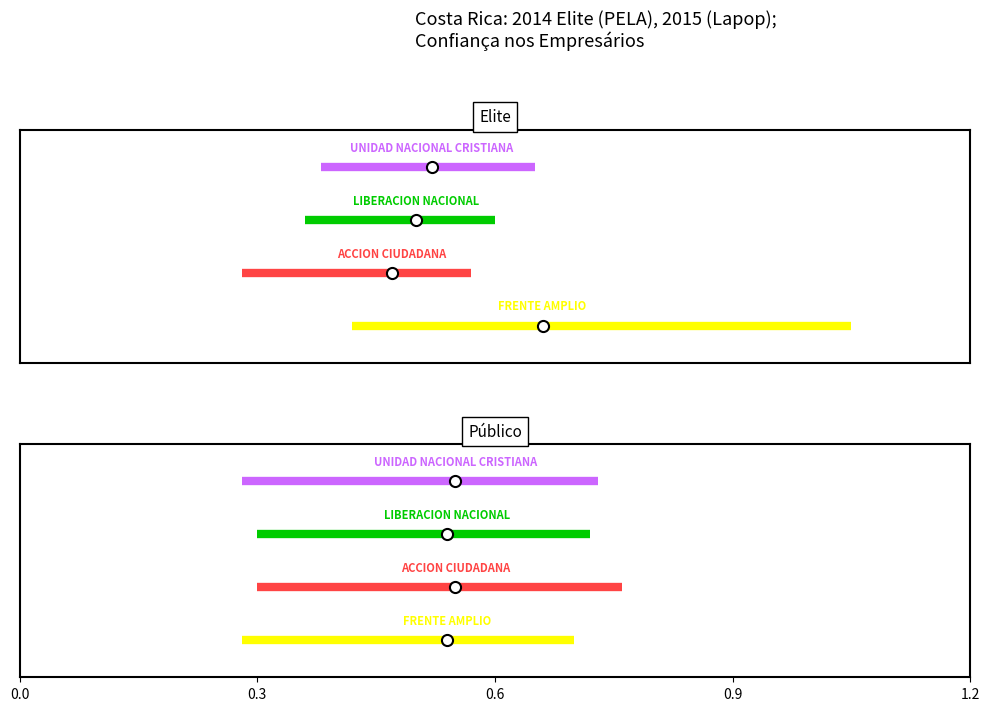

True or false: LIBERACION NACIONAL has a value of 2 at 0.3.

True